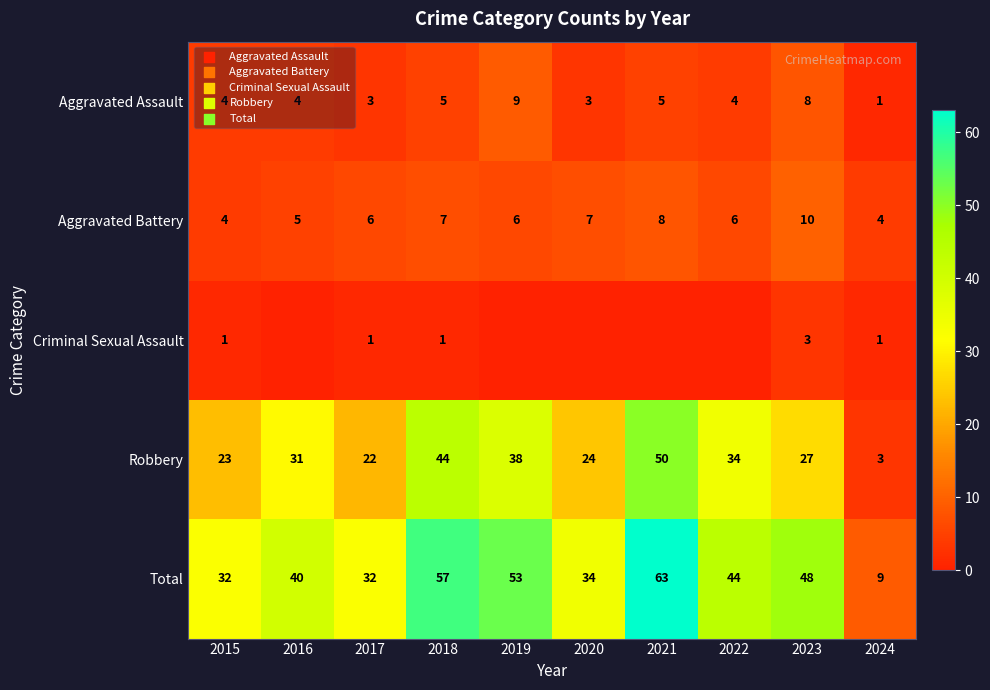

What is the sum of all Aggravated Battery values?

63